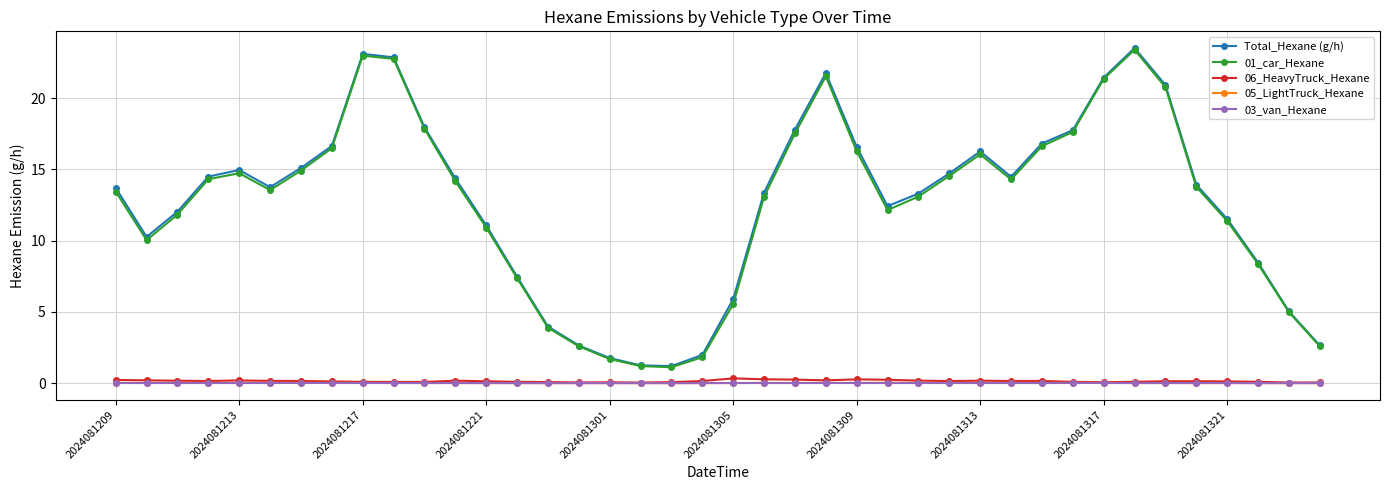

True or false: 05_LightTruck_Hexane and Total_Hexane (g/h) intersect in this chart.

False